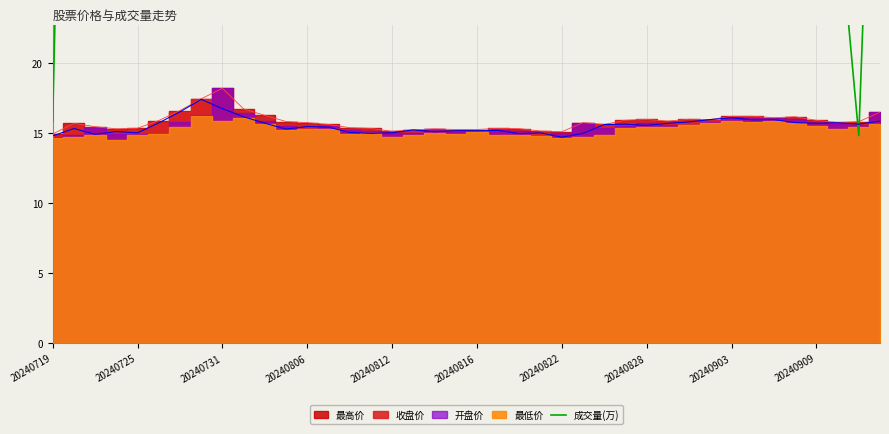

What is the average value of the 成交量(万) series?

65.6